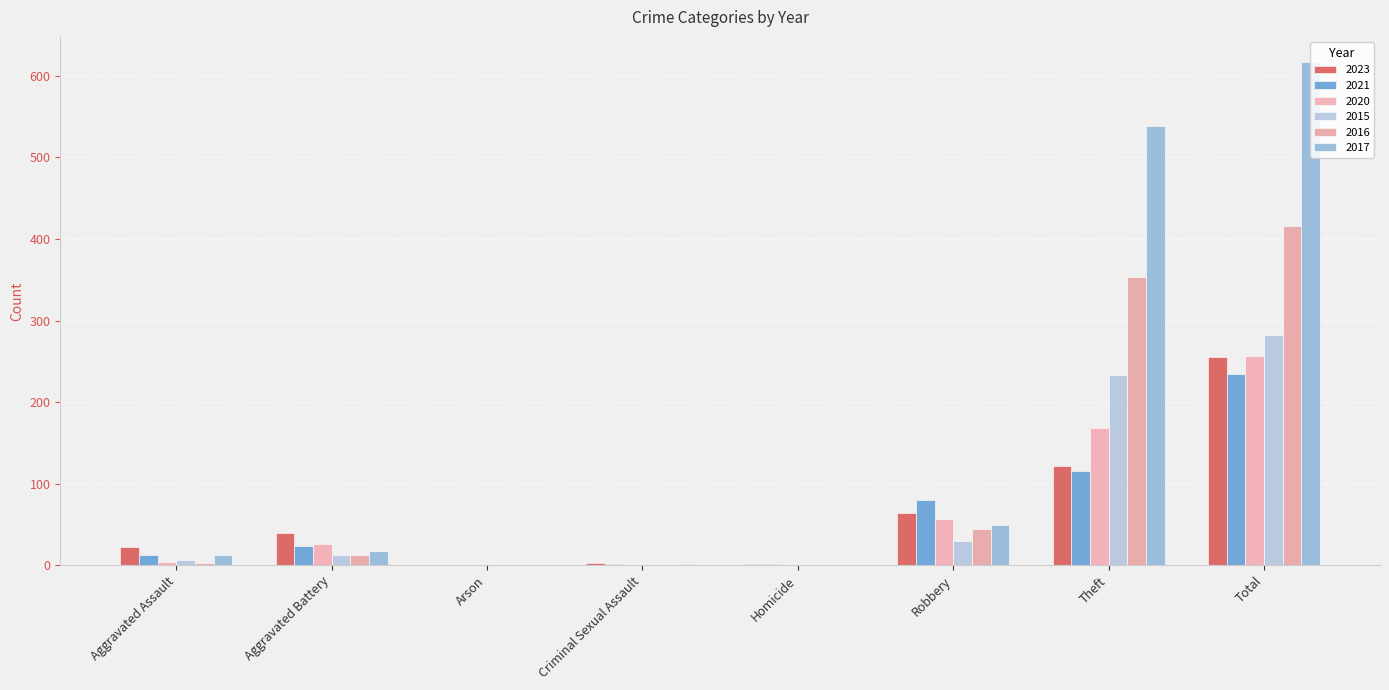

Where is 2015 nearest to the value 141?

Theft